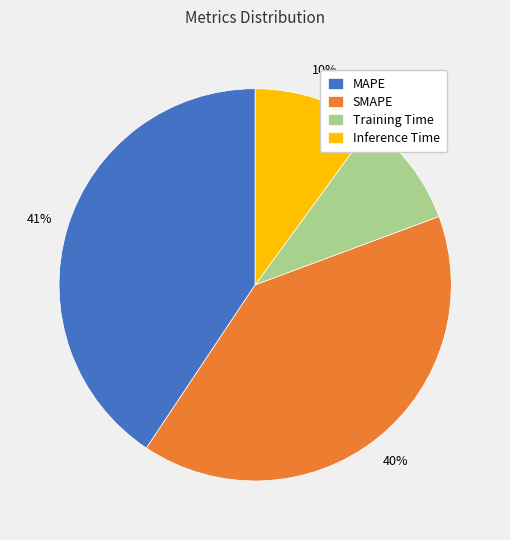

To the nearest percent, what is the difference between the SMAPE and MAPE slice percentages?

1%